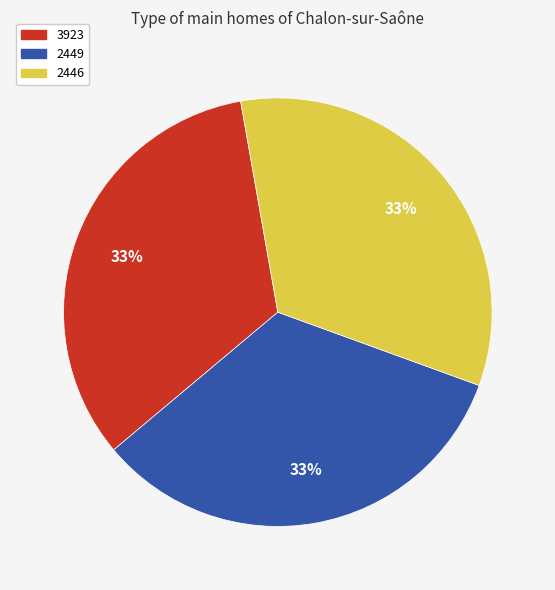

To the nearest percent, what portion does 2449 represent?

33%